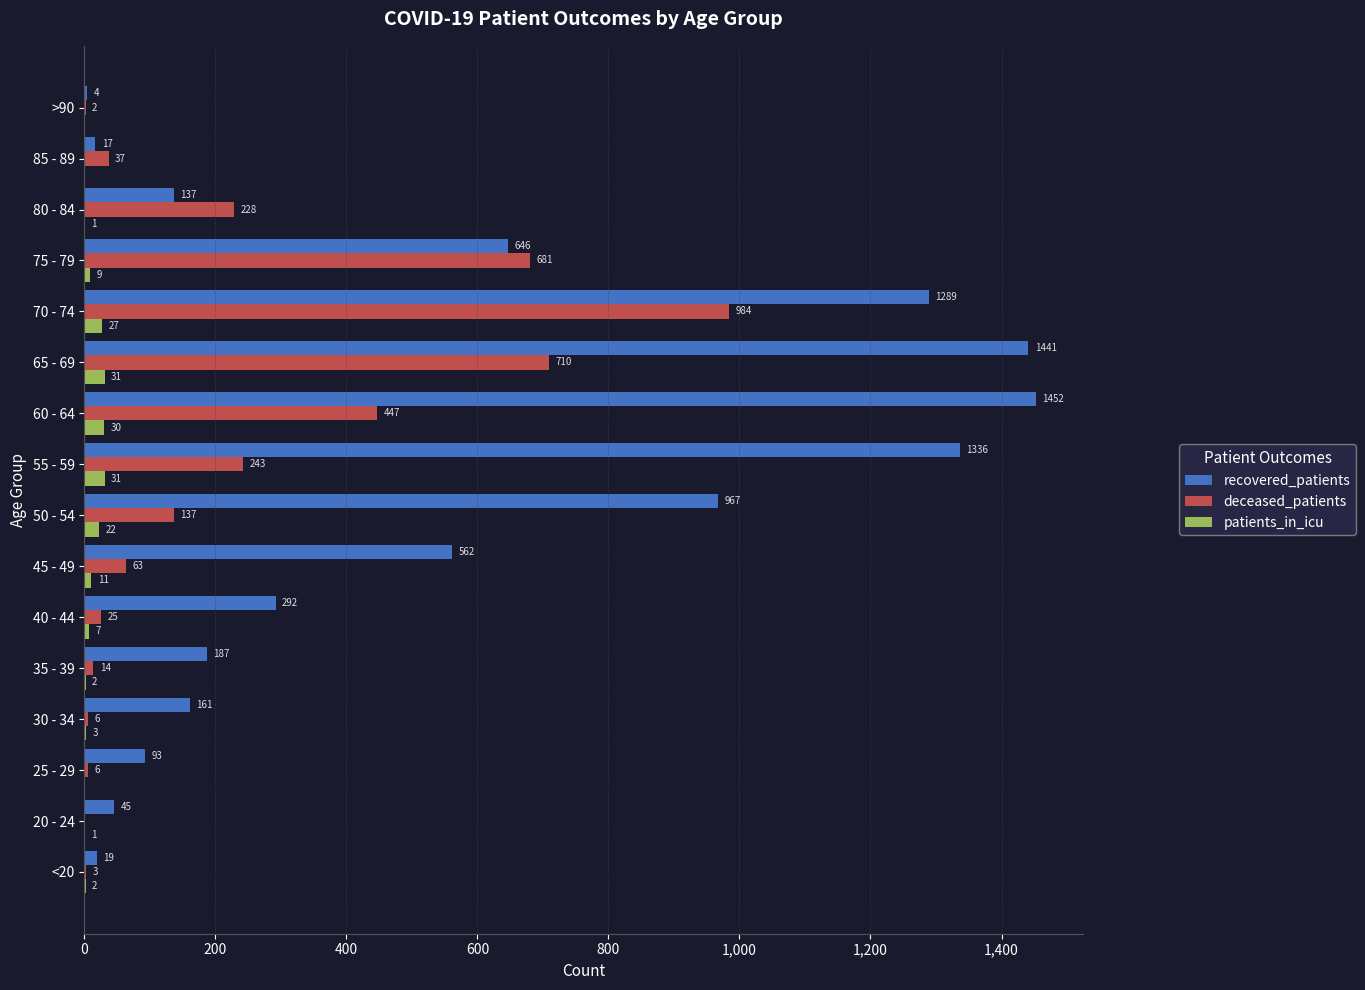

What is the sum of the recovered_patients values at 70 - 74 and 60 - 64?

2741